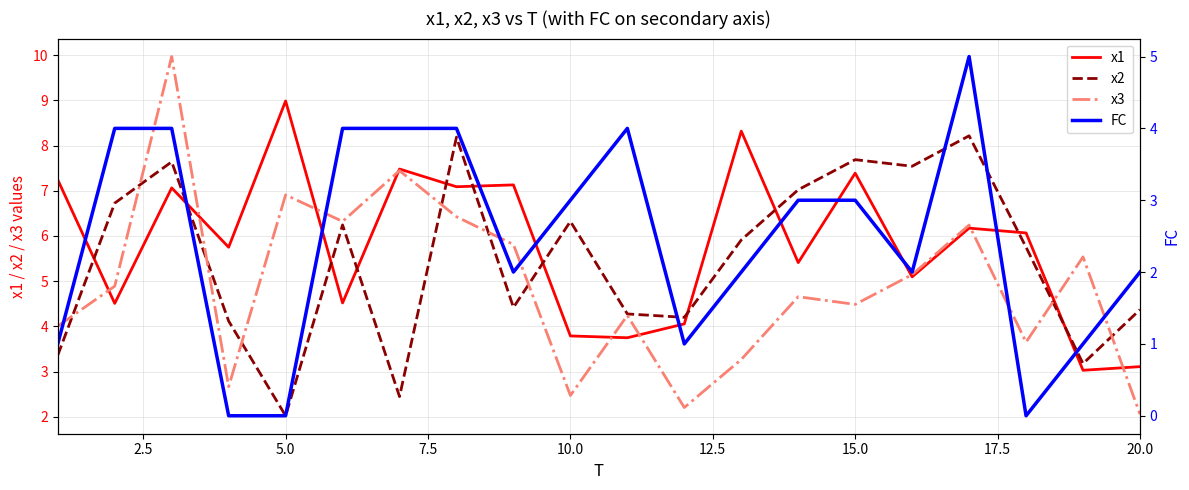

Is it true that x3 equals 1.2 at 15.0?

False